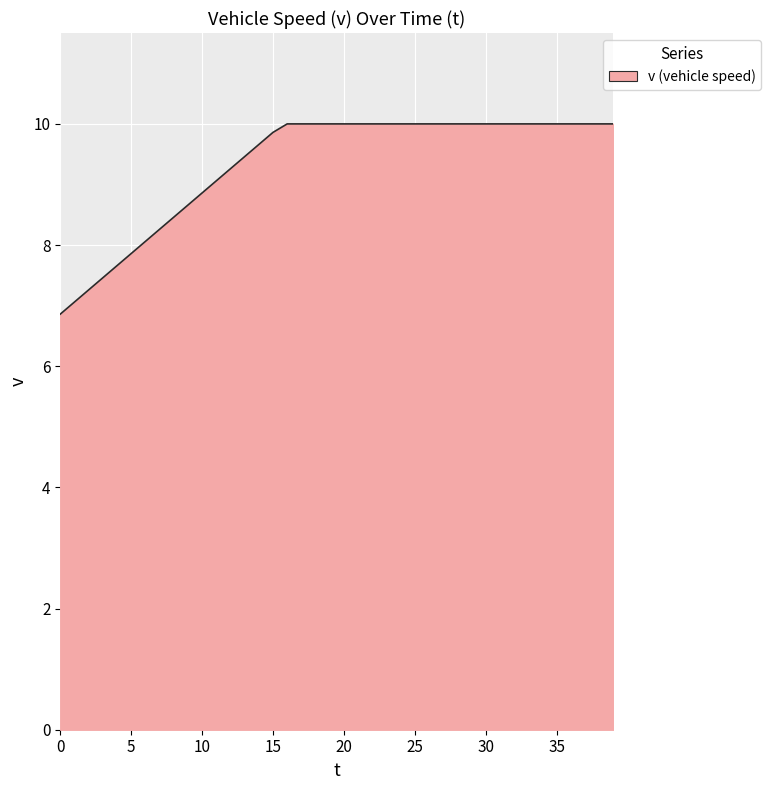

What is the smallest value displayed?

6.9